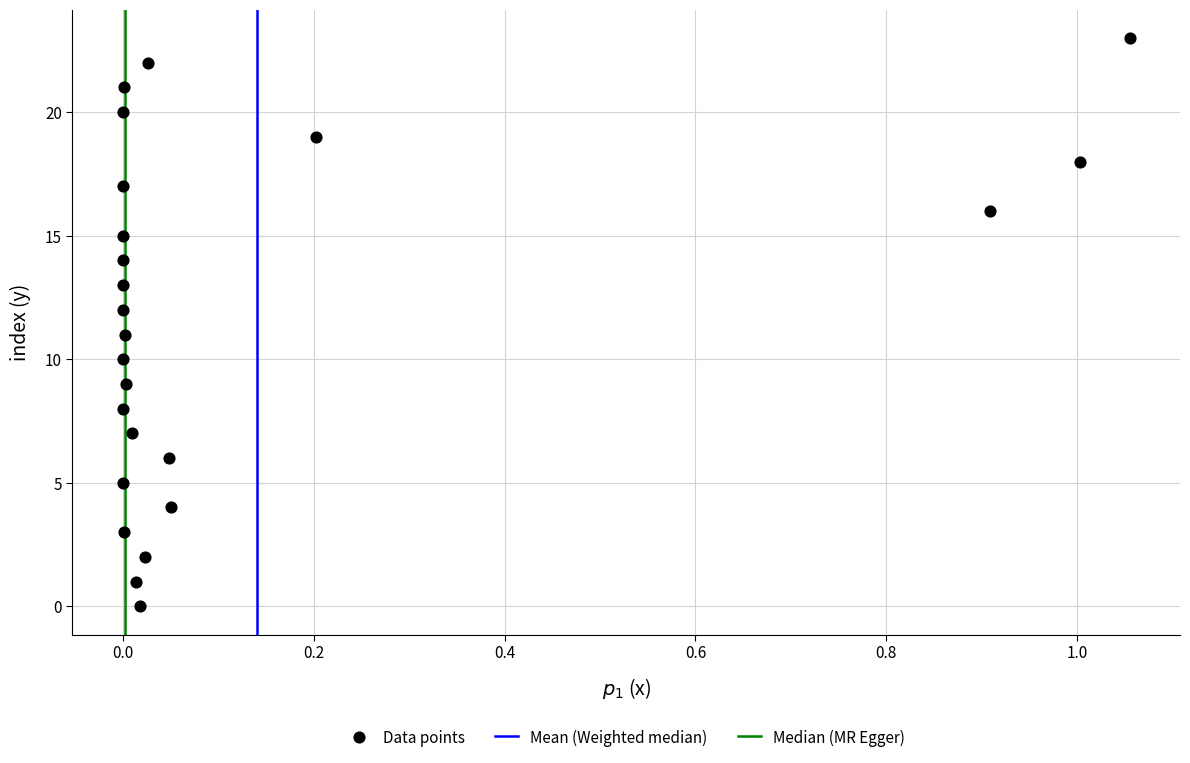

What is the range of Y values (max minus min)?

23